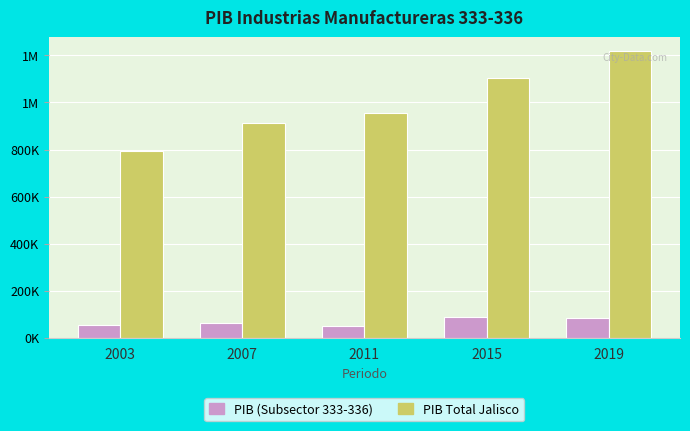

Rank the series at 2019 from lowest to highest value.

PIB (Subsector 333-336), PIB Total Jalisco